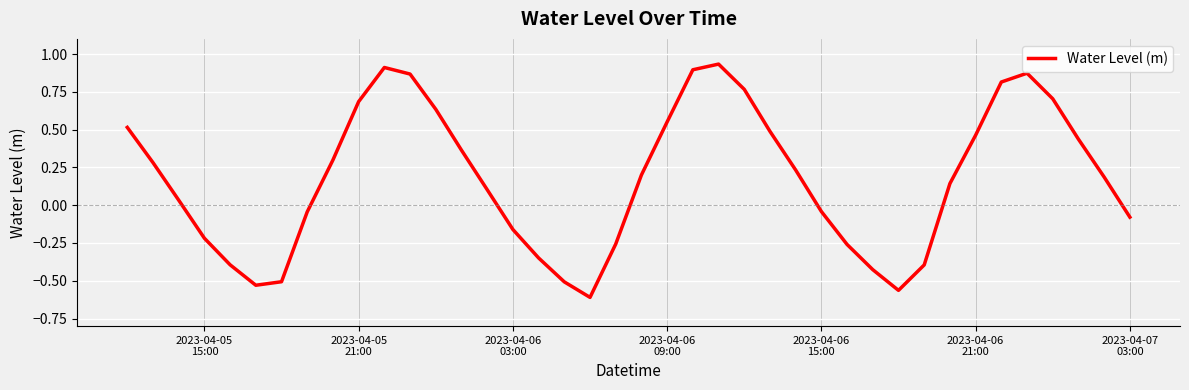

How many negative values are there?

16